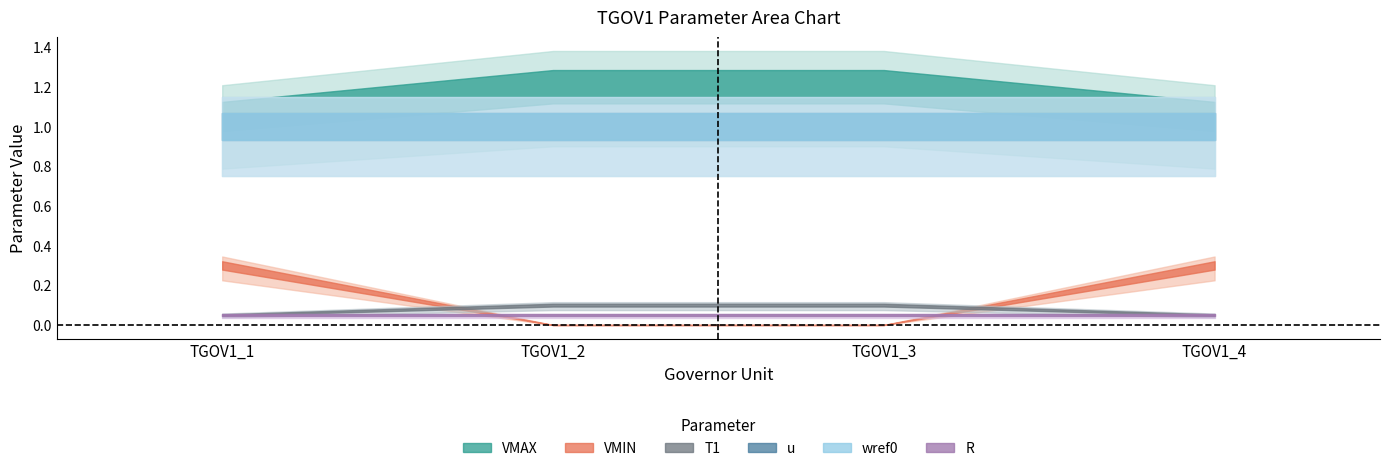

How many VMAX values are between 1 and 2?

4